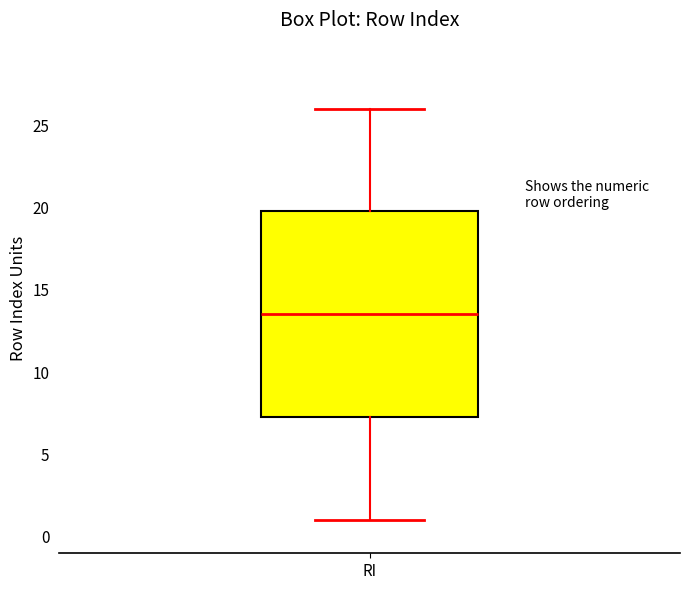

Read this box plot against the y-axis: the position of the median line, the range covered by the box, and the ends of both whiskers. The values are not printed on the chart, so give them approximately, as read against the axis.

median 13.5, box 7.5 to 20.0, whiskers 1.0 to 26.0